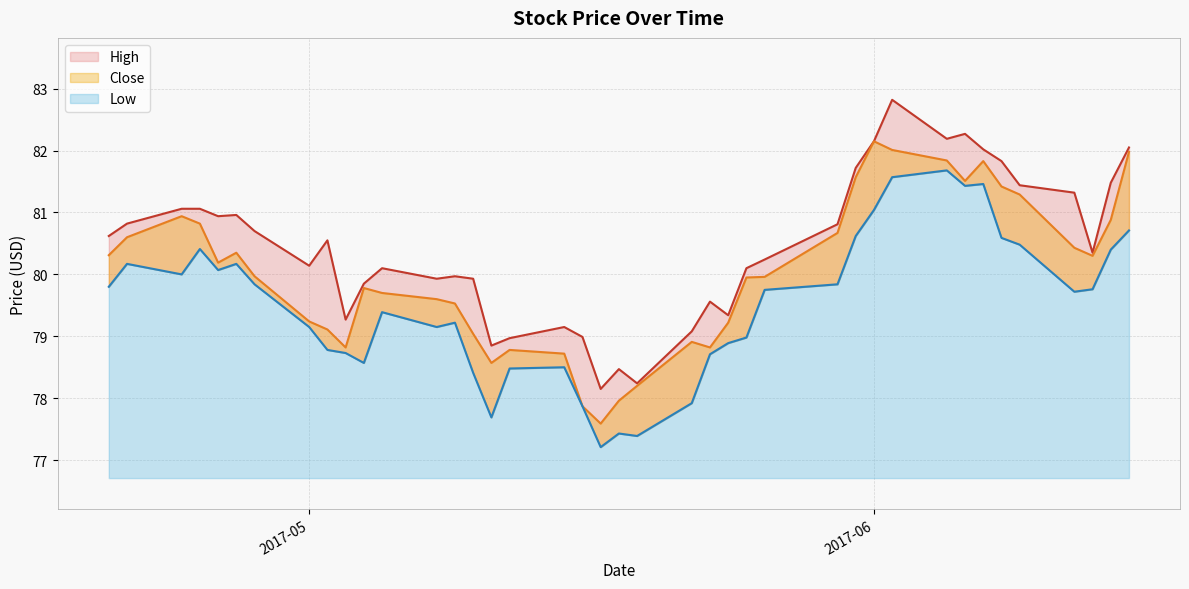

Reading left to right, list all the values displayed in this chart.

High: 80.6	80.8	81.1	81.1	80.9	81.0	80.7	80.1	80.6	79.3	79.8	80.1	79.9	80.0	79.9	78.8	79.0	79.2	79.0	78.2	78.5	78.2	79.1	79.6	79.3	80.1	80.2	80.8	81.7	82.2	82.8	82.2	82.3	82.0	81.8	81.4	81.3	80.3	81.5	82.1
Close: 80.3	80.6	80.9	80.8	80.2	80.3	80.0	79.2	79.1	78.8	79.8	79.7	79.6	79.5	79.0	78.6	78.8	78.7	77.9	77.6	78.0	78.2	78.9	78.8	79.2	79.9	80.0	80.7	81.6	82.2	82.0	81.8	81.5	81.8	81.4	81.3	80.4	80.3	80.9	82.0
Low: 79.8	80.2	80.0	80.4	80.1	80.2	79.8	79.2	78.8	78.7	78.6	79.4	79.2	79.2	78.4	77.7	78.5	78.5	77.9	77.2	77.4	77.4	77.9	78.7	78.9	79.0	79.8	79.8	80.6	81.0	81.6	81.7	81.4	81.5	80.6	80.5	79.7	79.8	80.4	80.7